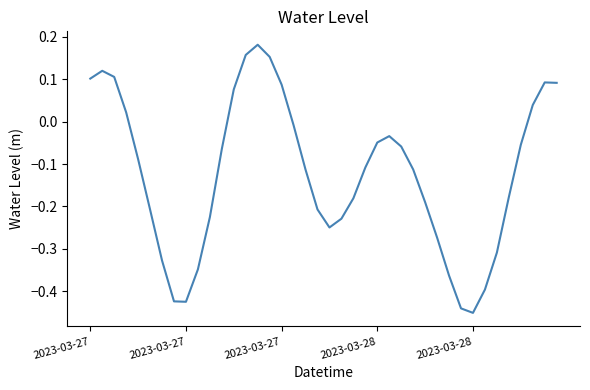

What is the difference between the maximum and minimum values?

0.6